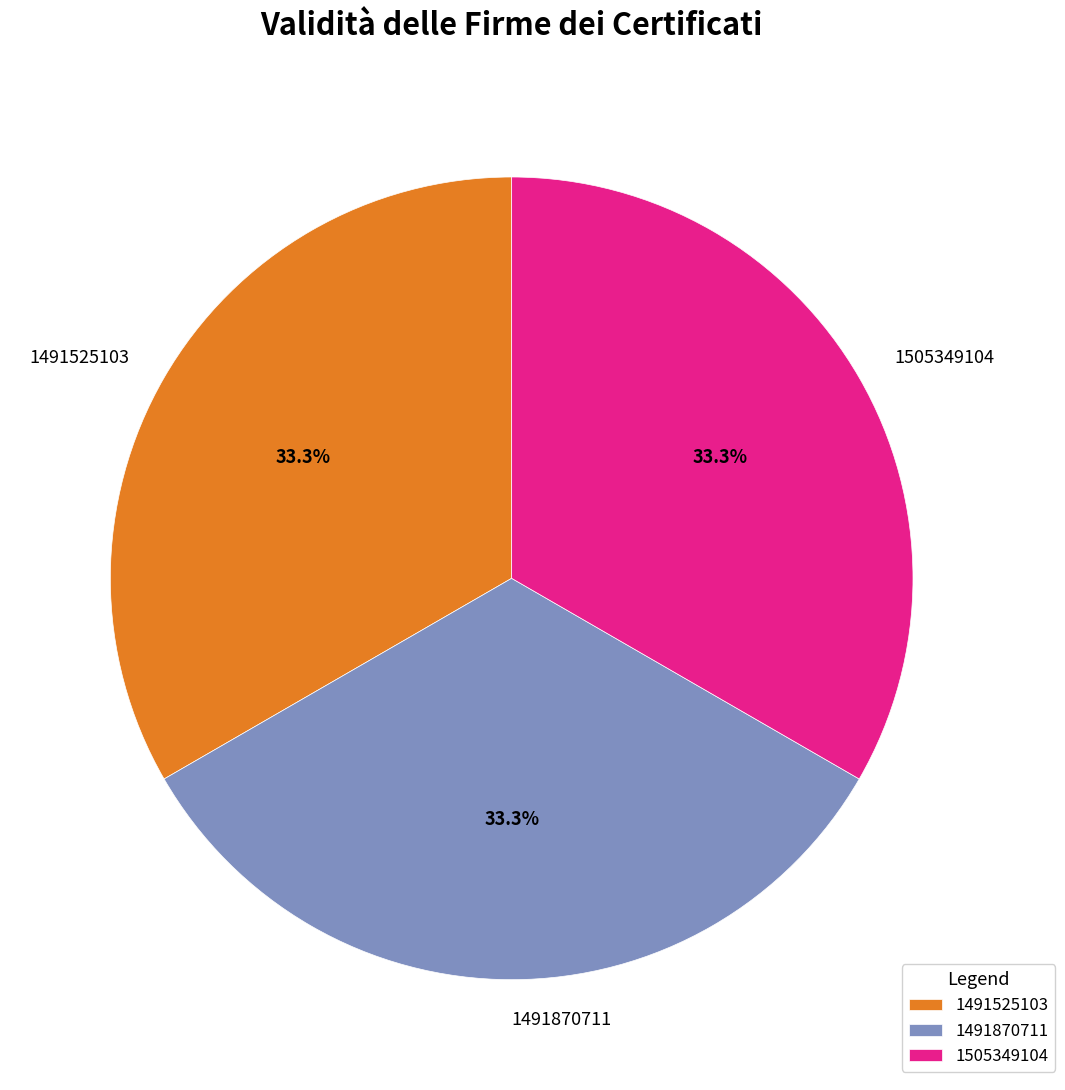

To the nearest percent, what is the difference between the largest and smallest slice percentages?

0%